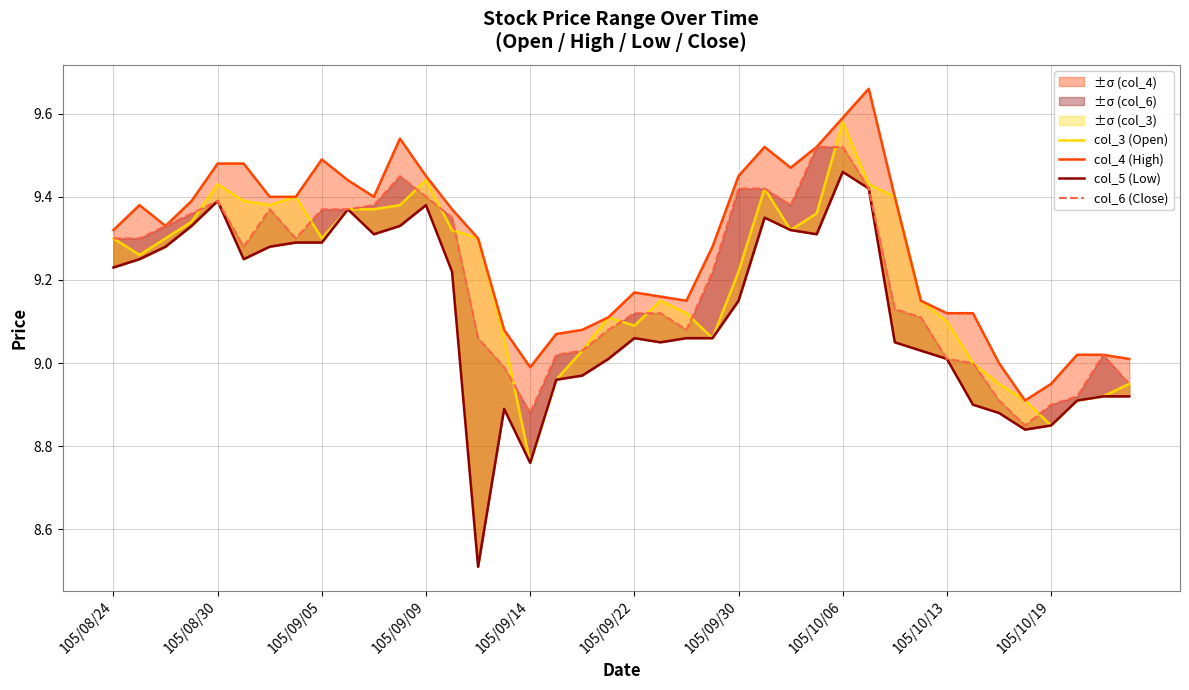

Where does the col_5 (Low) series first go above 9?

105/08/24